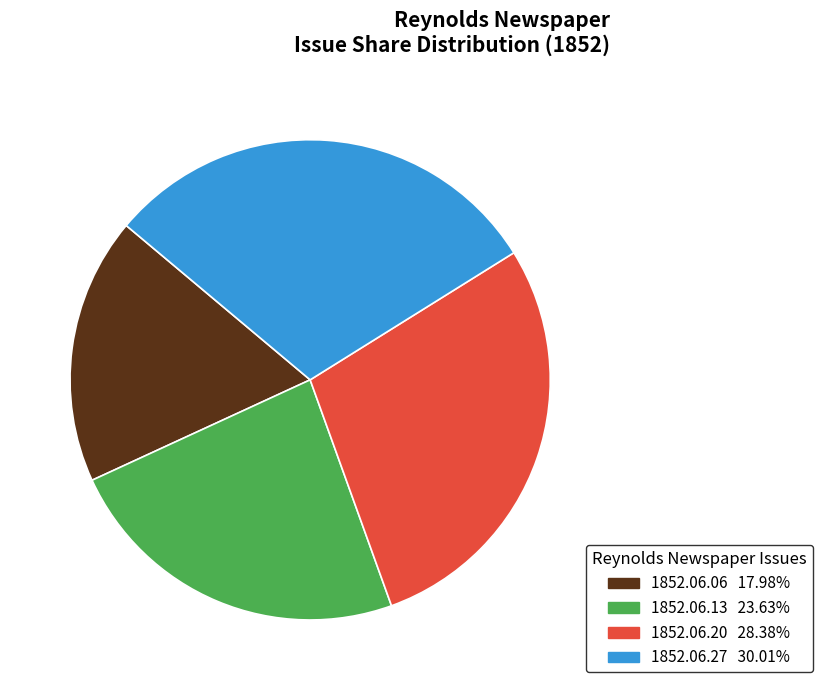

Is there a majority slice in this chart?

No